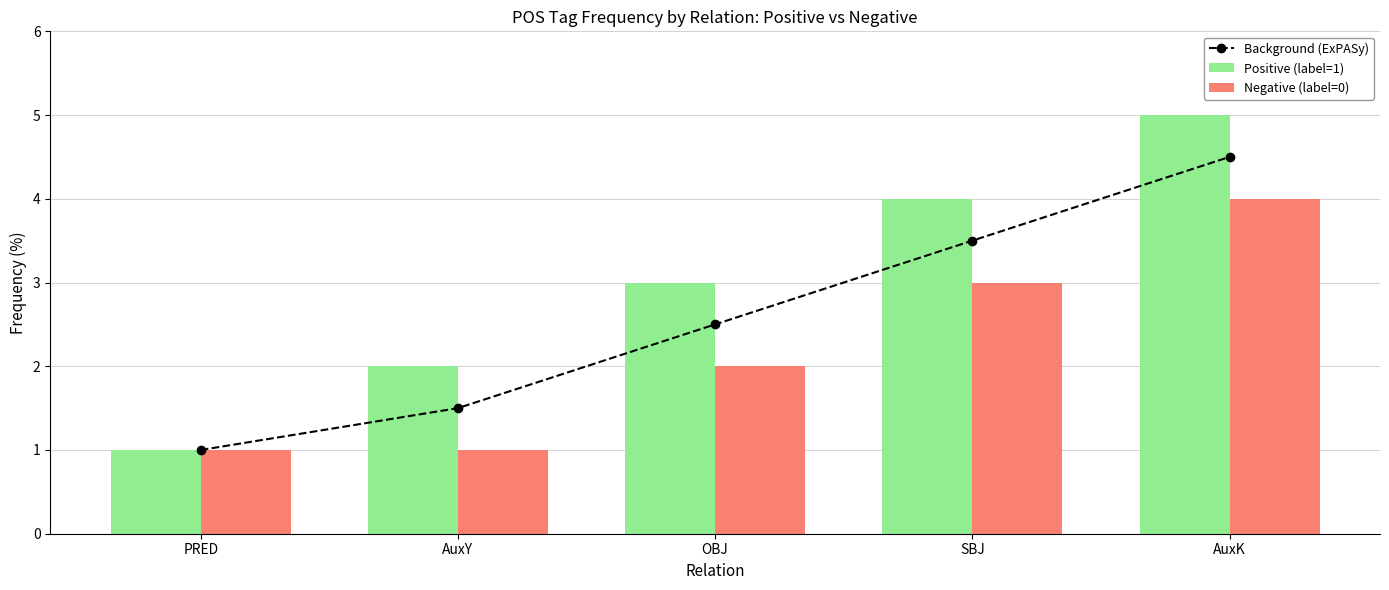

List the labels in order of Positive (label=1) value, largest first.

AuxK, SBJ, OBJ, AuxY, PRED